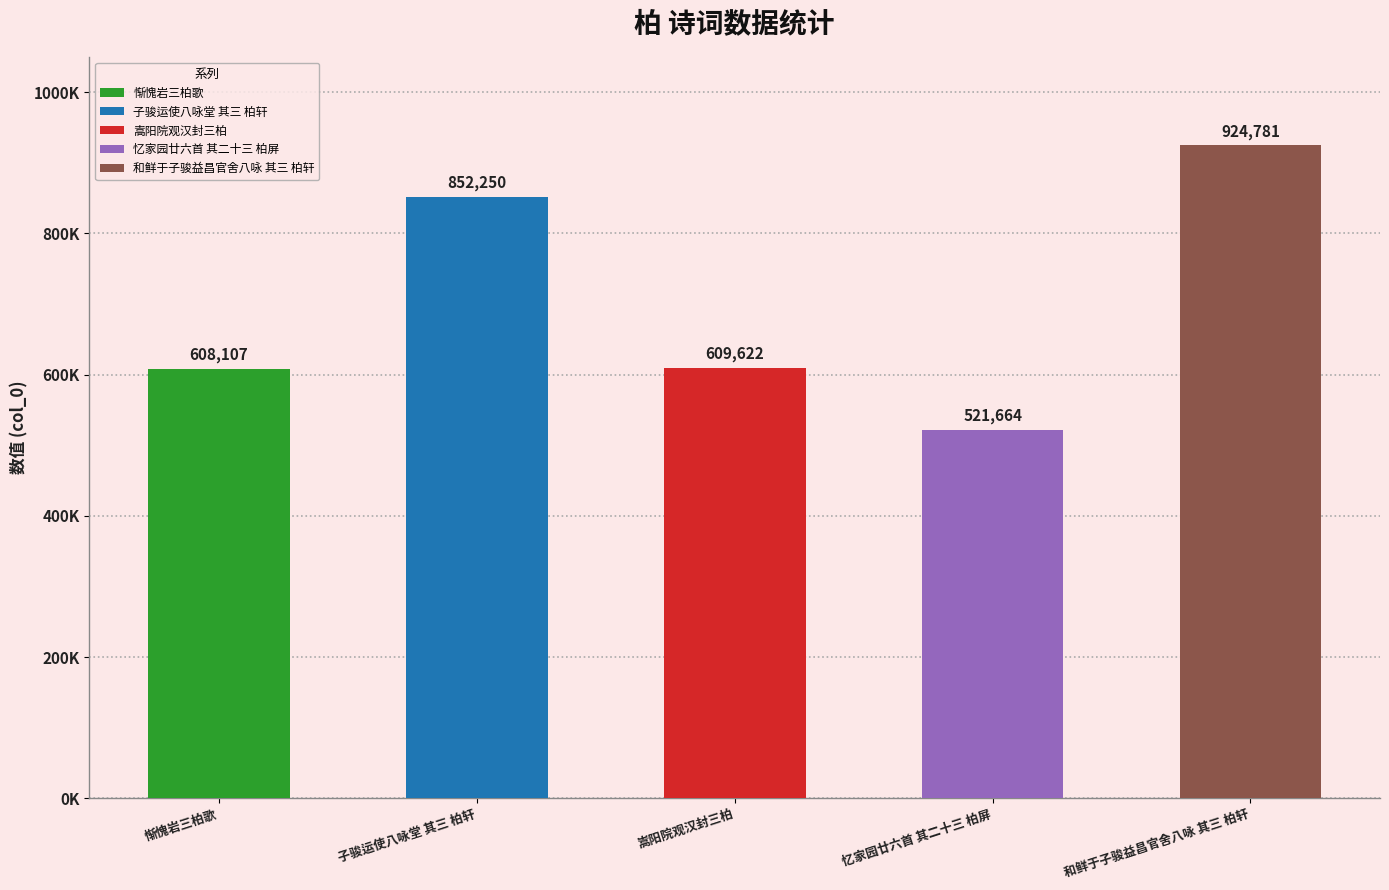

How many bars are there in total?

5